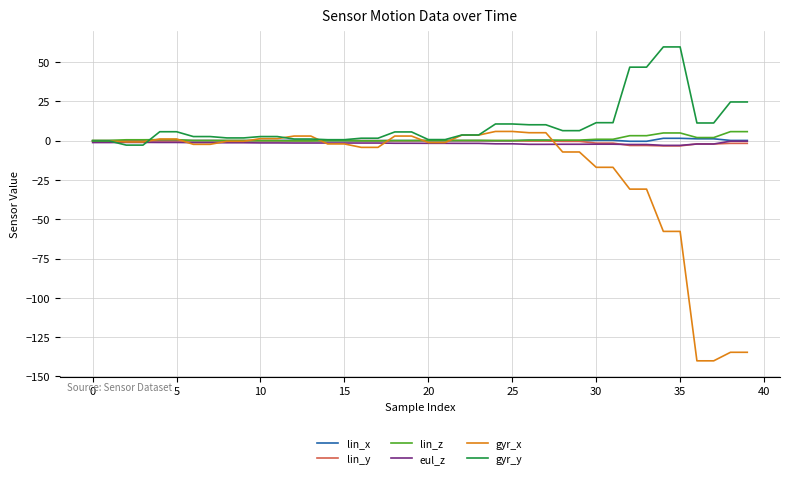

Which series has the widest spread of values?

gyr_x